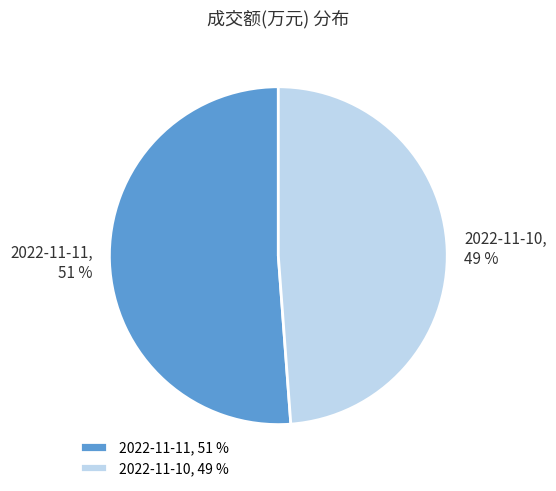

To the nearest percent, what is the combined percentage of 2022-11-11 and 2022-11-10?

100%